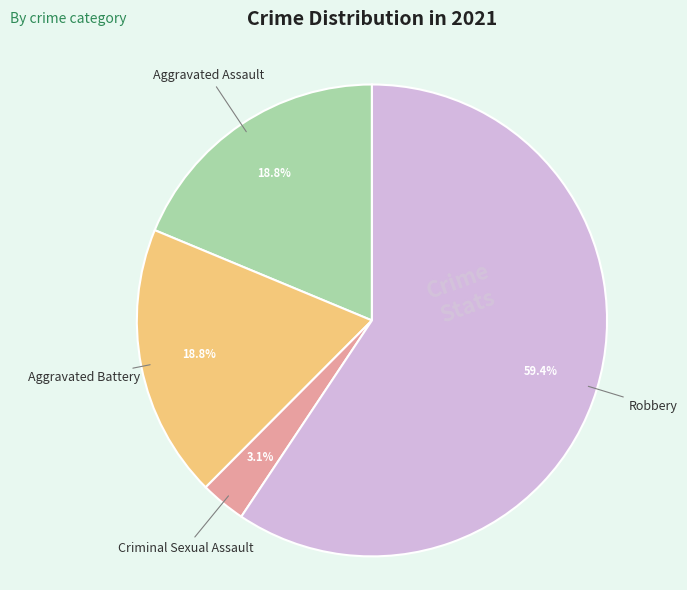

Does any single category account for the majority?

Yes